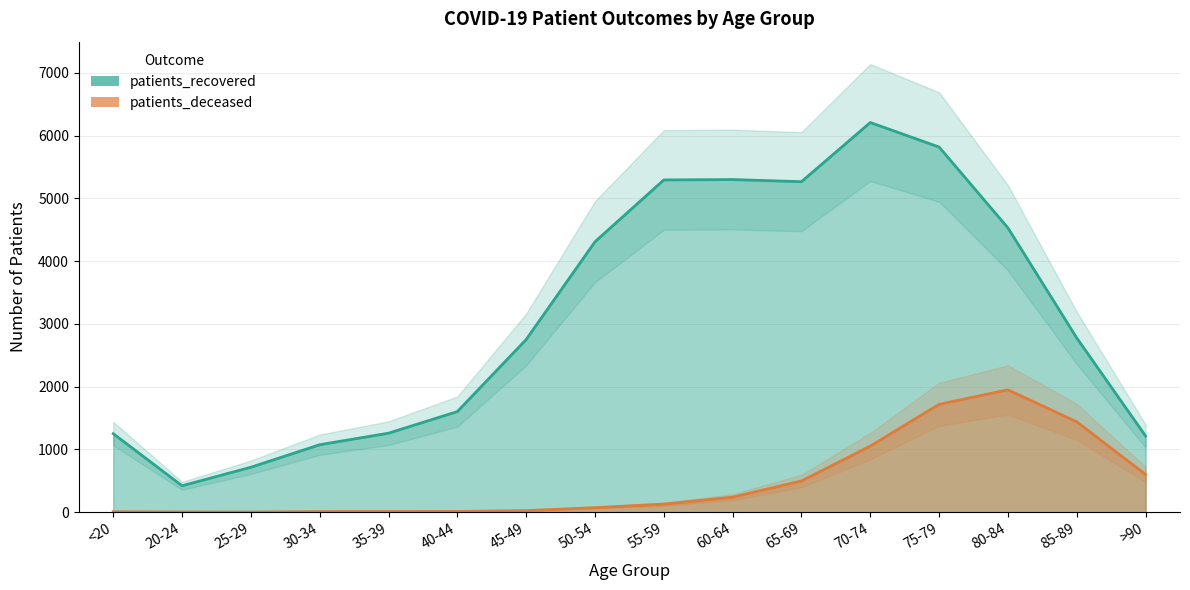

What is the label of the 14th point from the right?

25-29